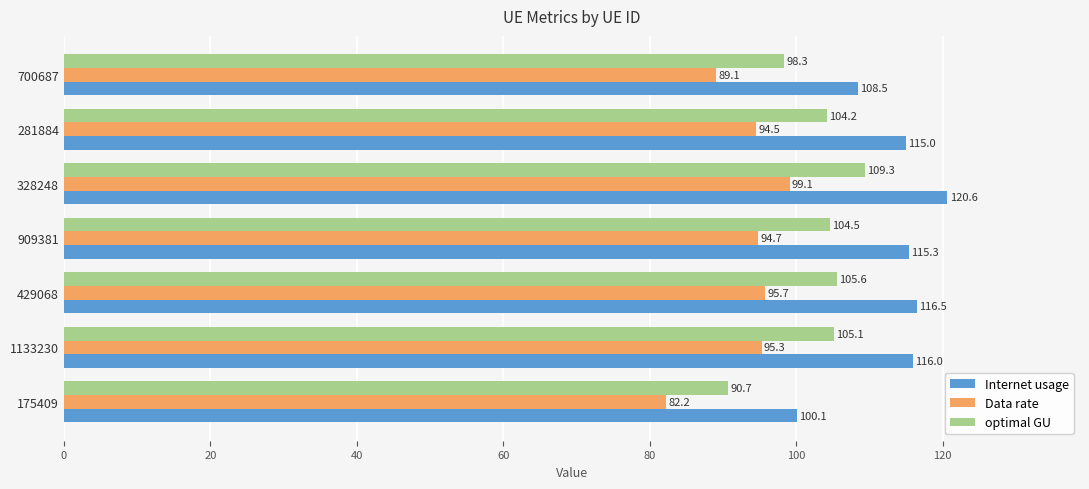

What is the maximum value for Internet usage?

120.6